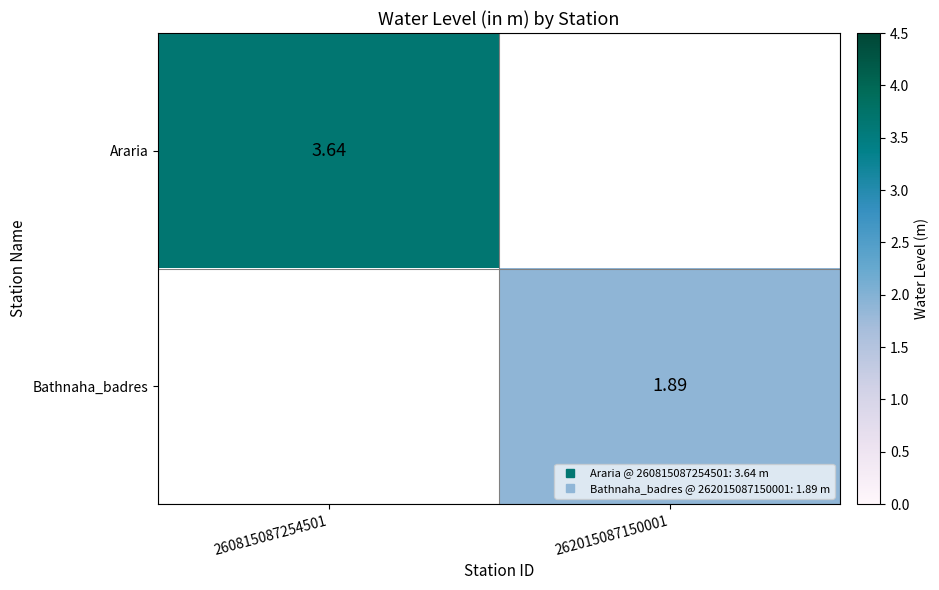

How many values in Bathnaha_badres are above zero?

1